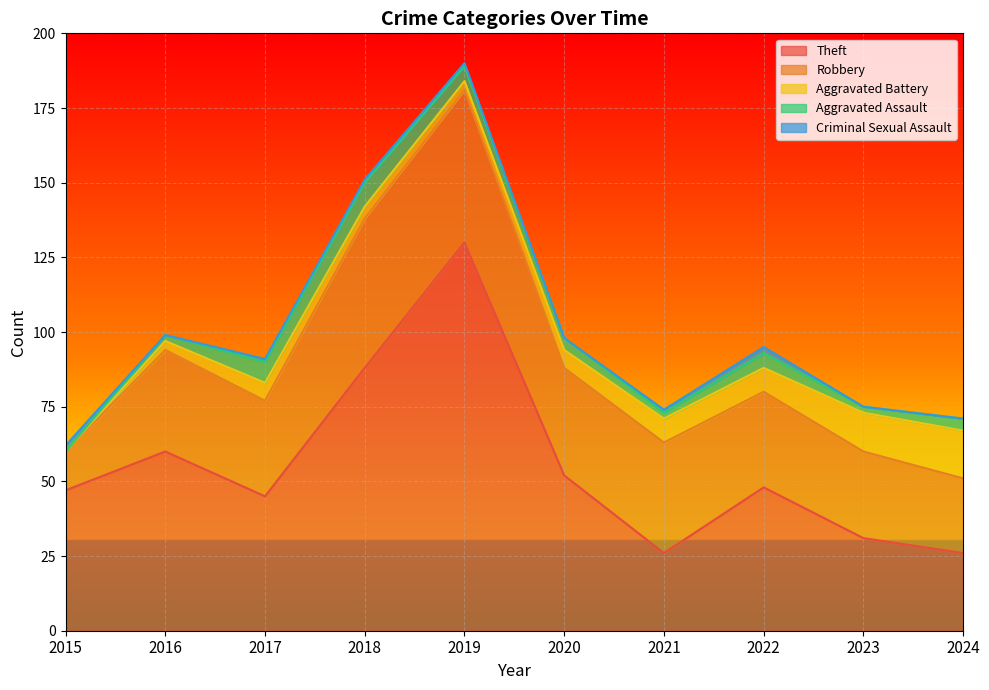

Between 2019 and 2023, which is larger?

2019